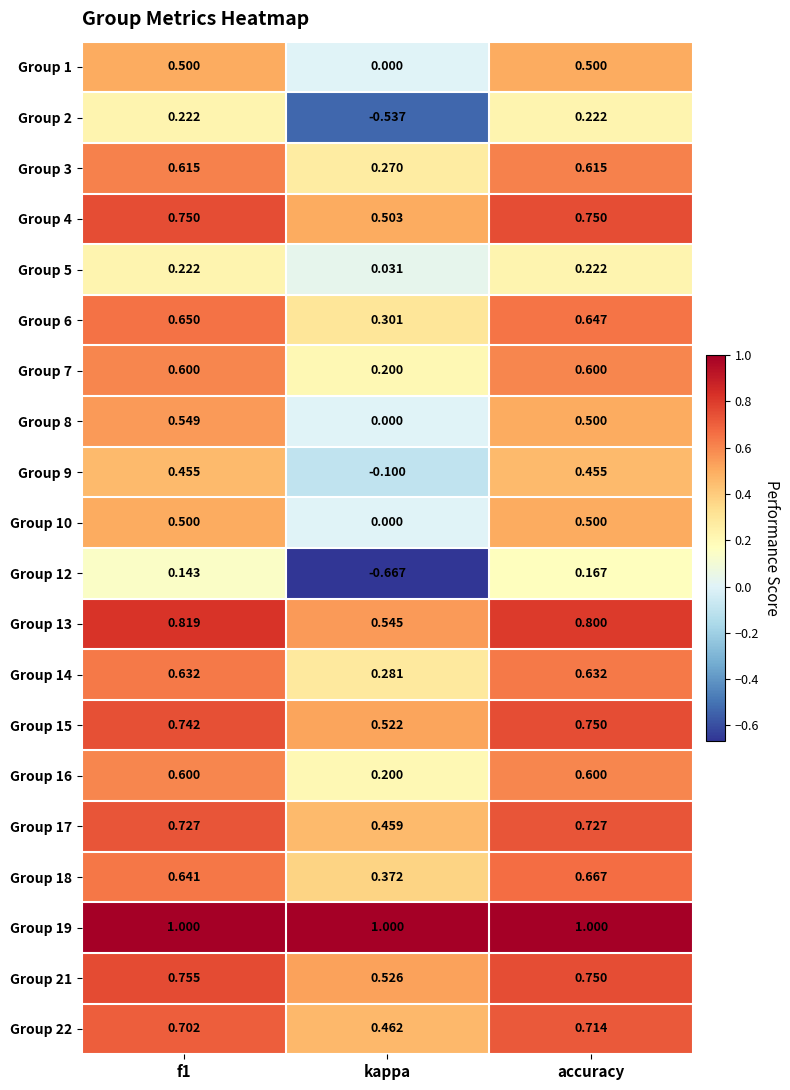

Is the value of Group 9 at accuracy greater than the value of Group 4 at accuracy?

No